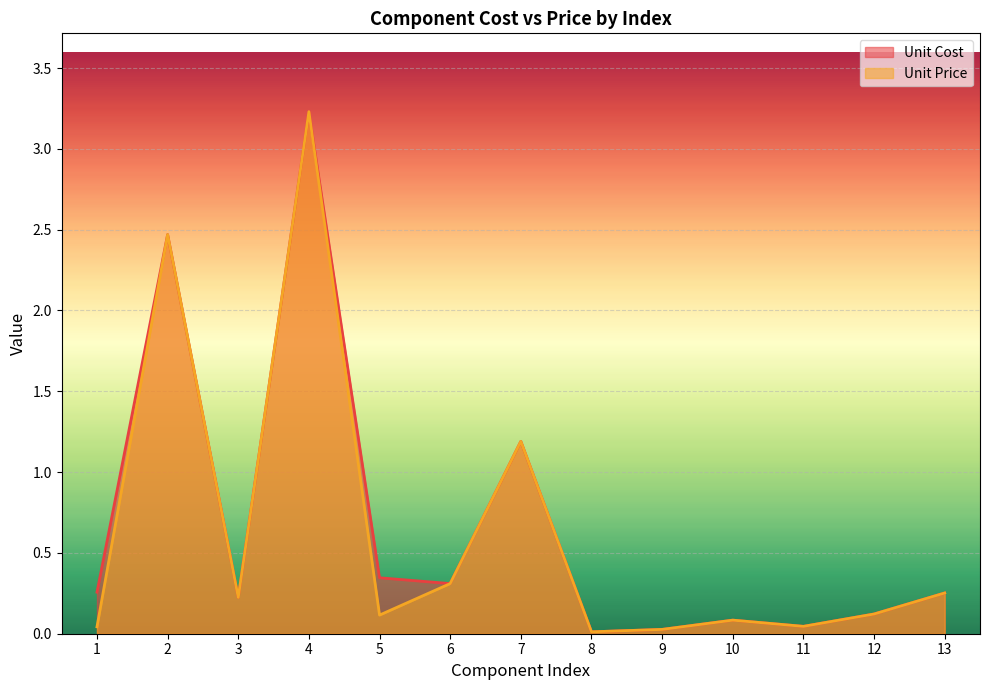

Which category has the highest value in the Unit Cost series?

4